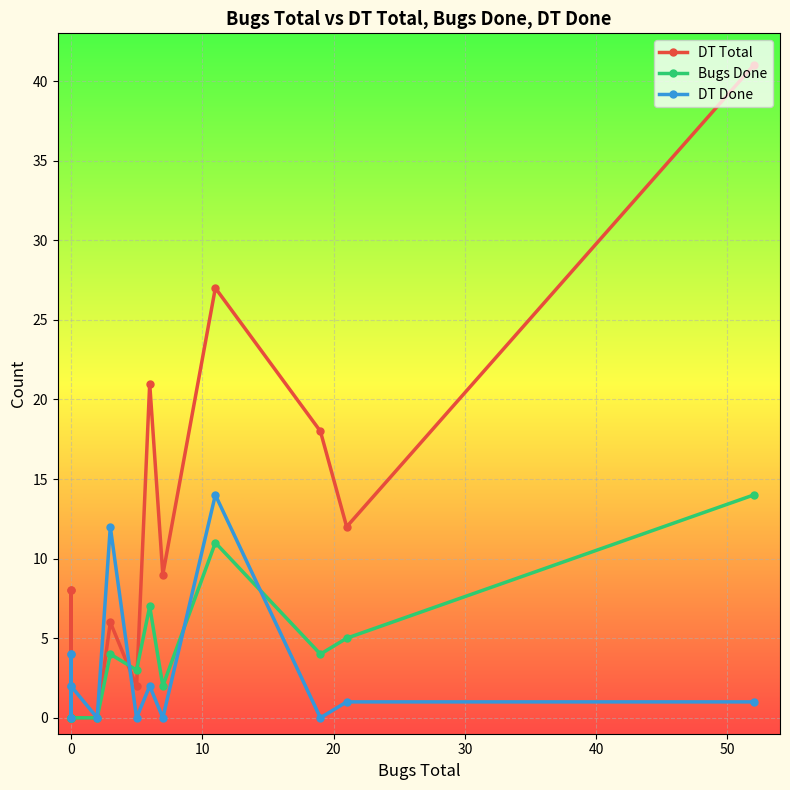

In DT Done, how many points are lower than both neighbors (excluding endpoints)?

5